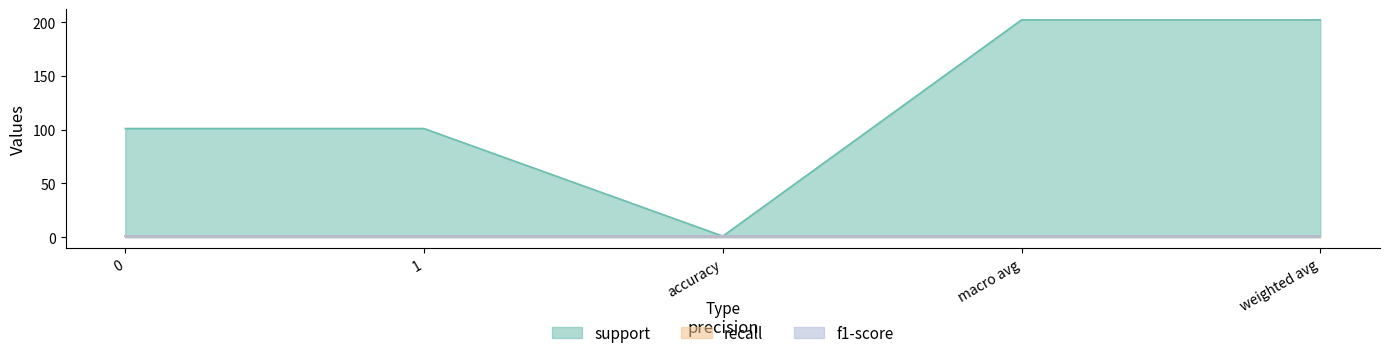

At 1, list the series in order from smallest to largest.

recall, f1-score, support